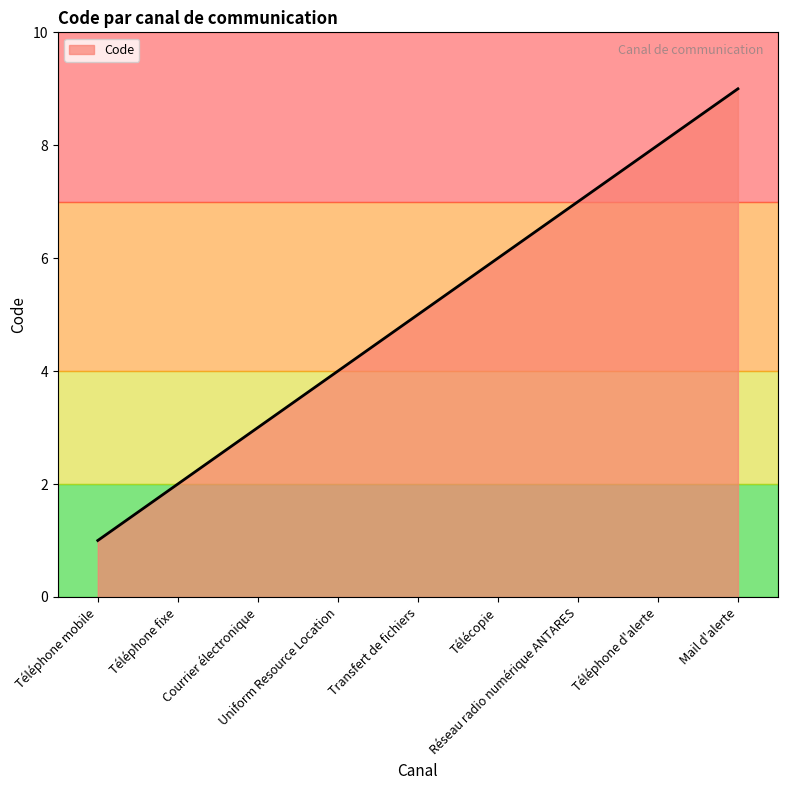

Reading left to right, extract all data points from this chart.

Téléphone mobile=1	Téléphone fixe=2	Courrier électronique=3	Uniform Resource Location=4	Transfert de fichiers=5	Télécopie=6	Réseau radio numérique ANTARES=7	Téléphone d'alerte=8	Mail d'alerte=9